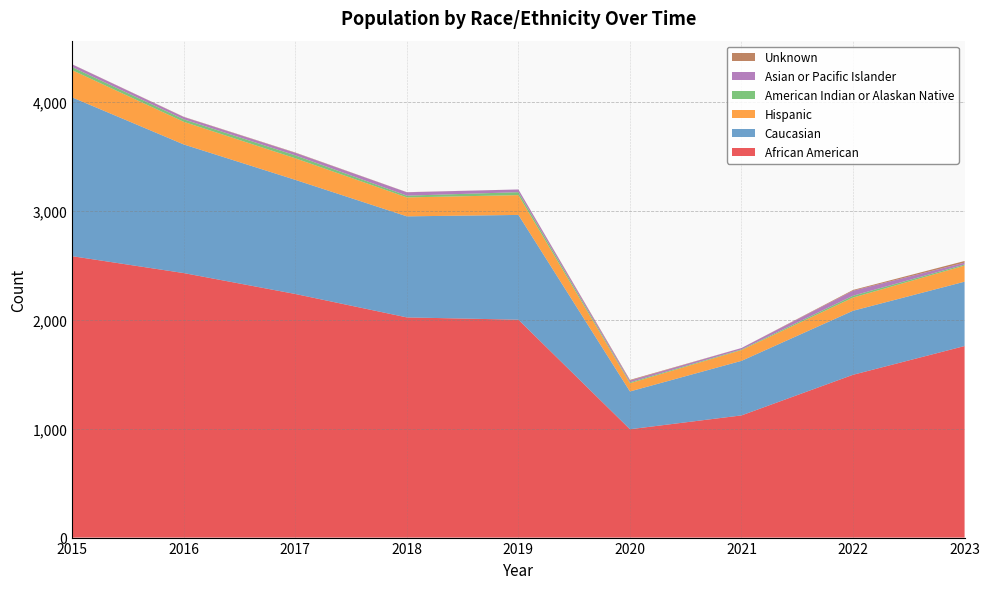

Reading right to left, what are all the values shown in this chart?

African American: 1759	1495	1122	995	2001	2022	2237	2429	2584
Caucasian: 591	588	501	347	962	928	1048	1181	1458
Hispanic: 148	121	99	75	182	174	198	208	250
American Indian or Alaskan Native: 10	17	6	9	27	16	27	23	28
Asian or Pacific Islander: 17	46	13	16	25	31	23	21	25
Unknown: 15	7	0	6	0	1	3	2	1